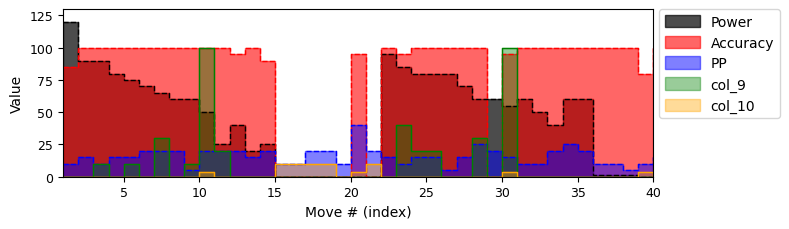

Which series ends up on top after the final intersection of Accuracy and PP?

Accuracy